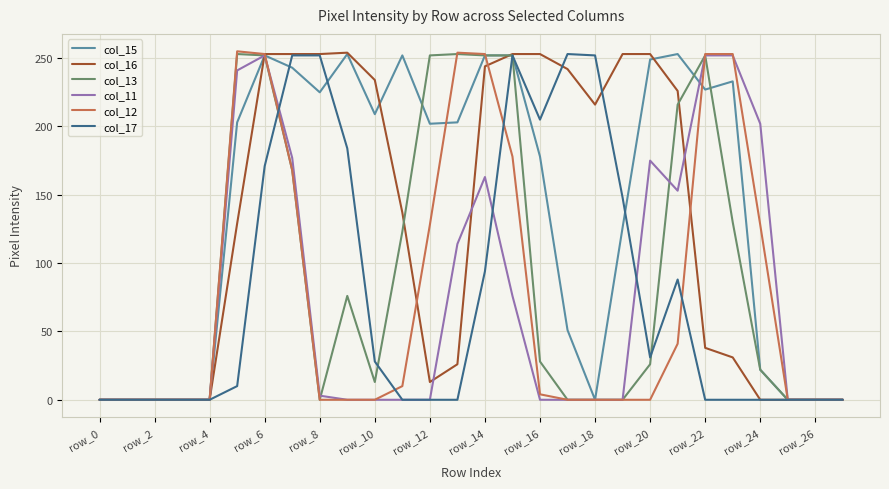

What is the greatest value displayed?

255